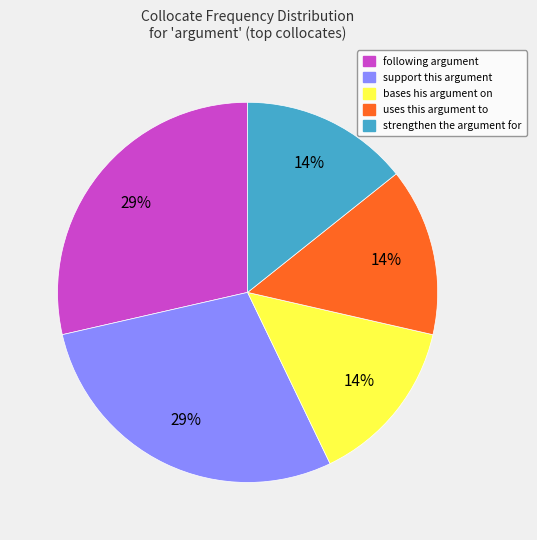

Approximately how many times larger is the value at following argument compared to support this argument?

1.0